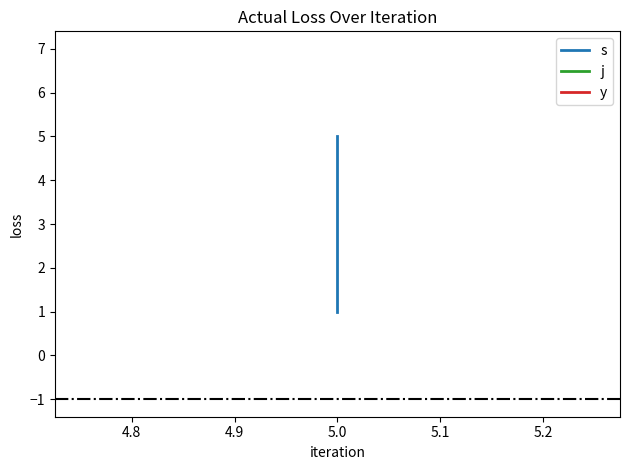

Read the j value at 5.0.

7